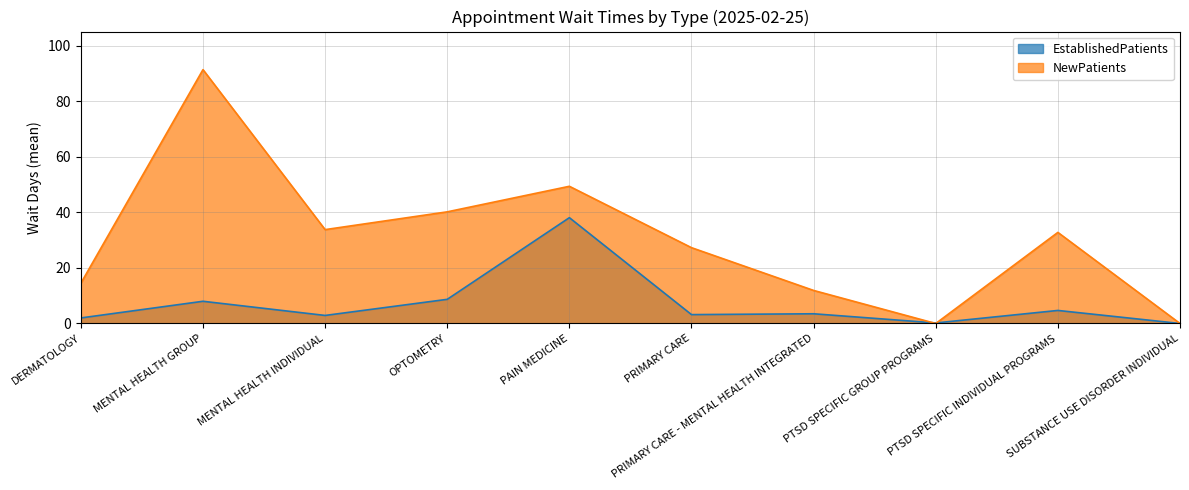

Where does the NewPatients series first go above 32?

MENTAL HEALTH GROUP